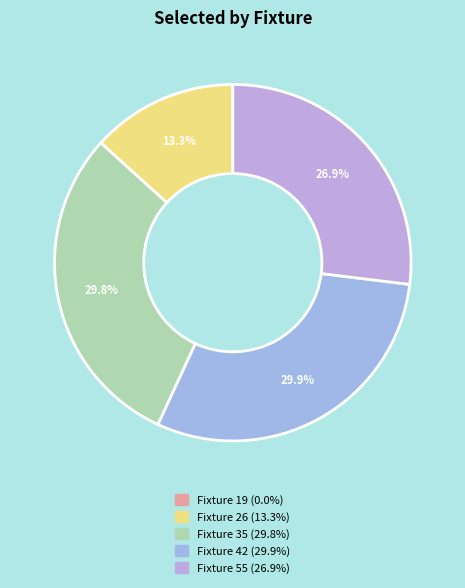

How many slices are in this pie chart?

5